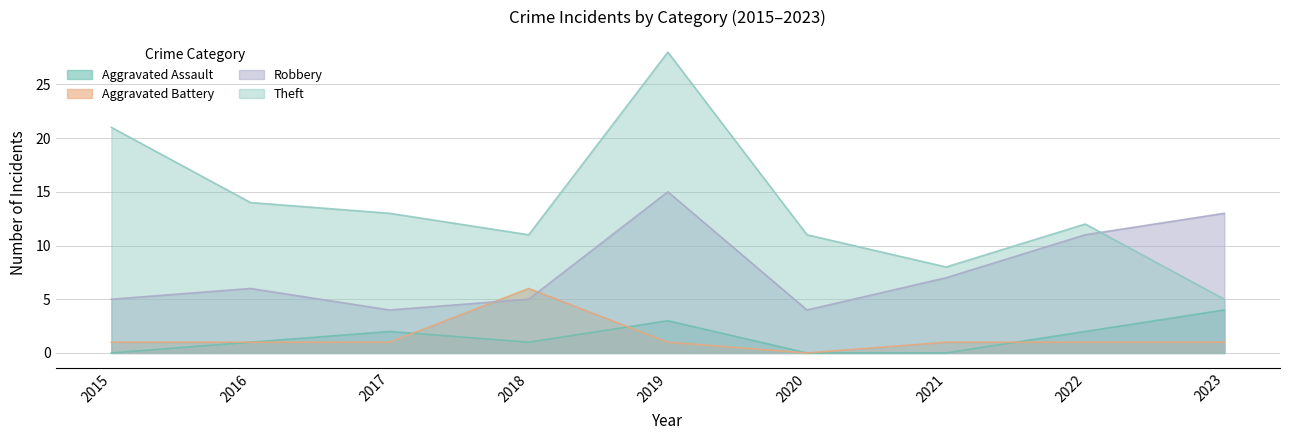

Rank the series by their maximum value, from lowest to highest.

Aggravated Assault, Aggravated Battery, Robbery, Theft